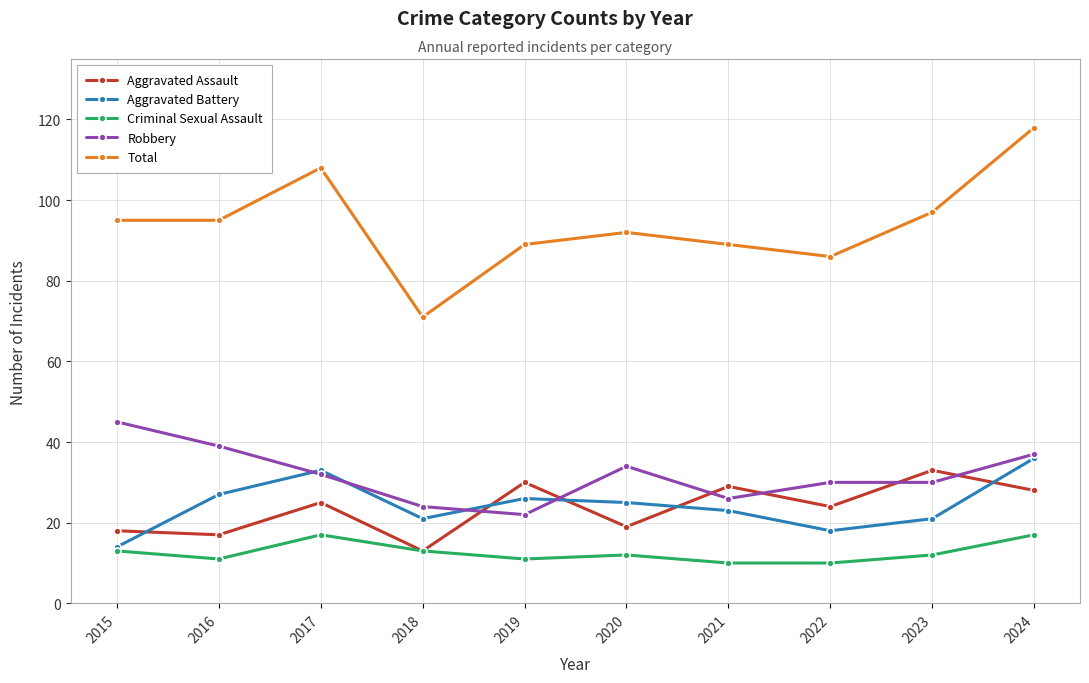

What is the approximate value of Total at 2020, to the nearest 10?

90